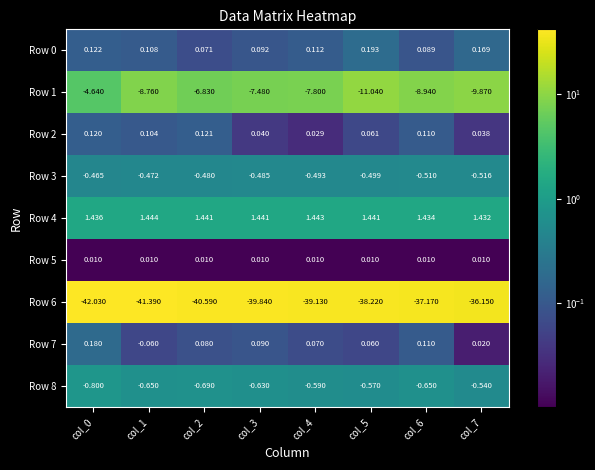

Is the value of Row 0 at col_0 greater than the value of Row 4 at col_1?

No